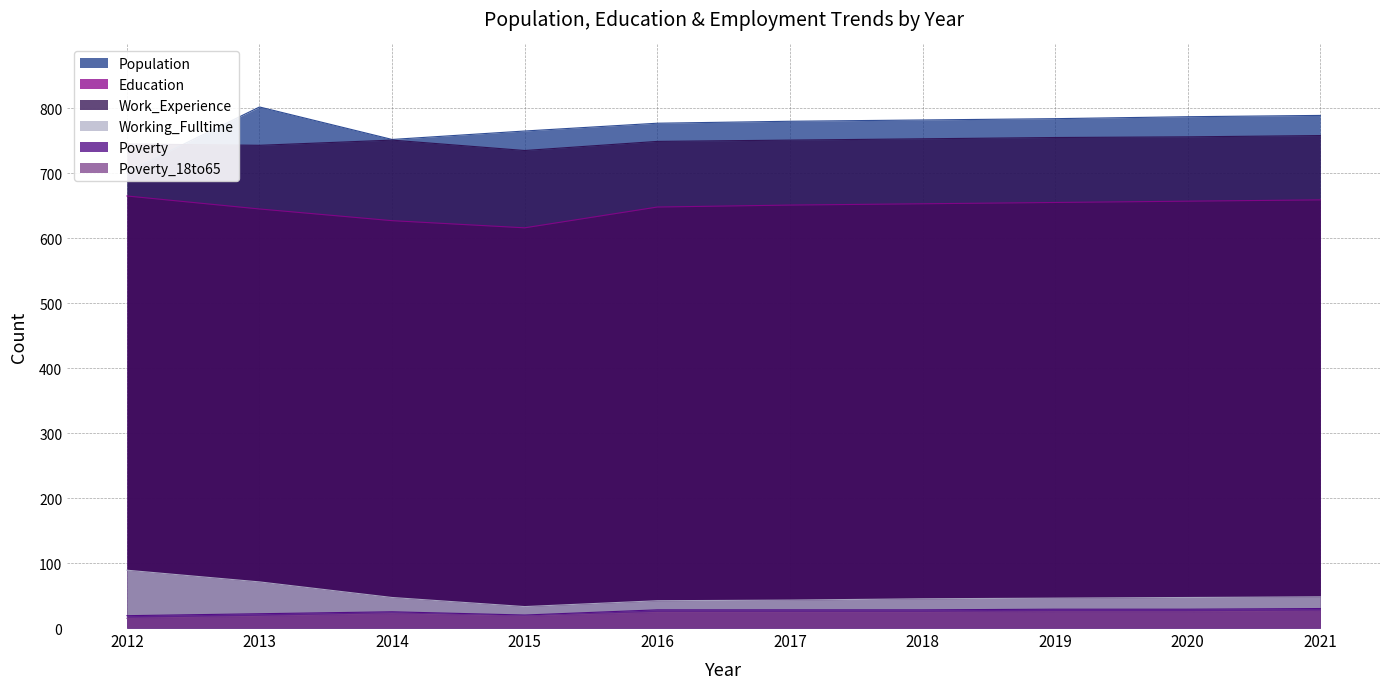

The Poverty_18to65 series shows 22 at 2014. True or false?

True